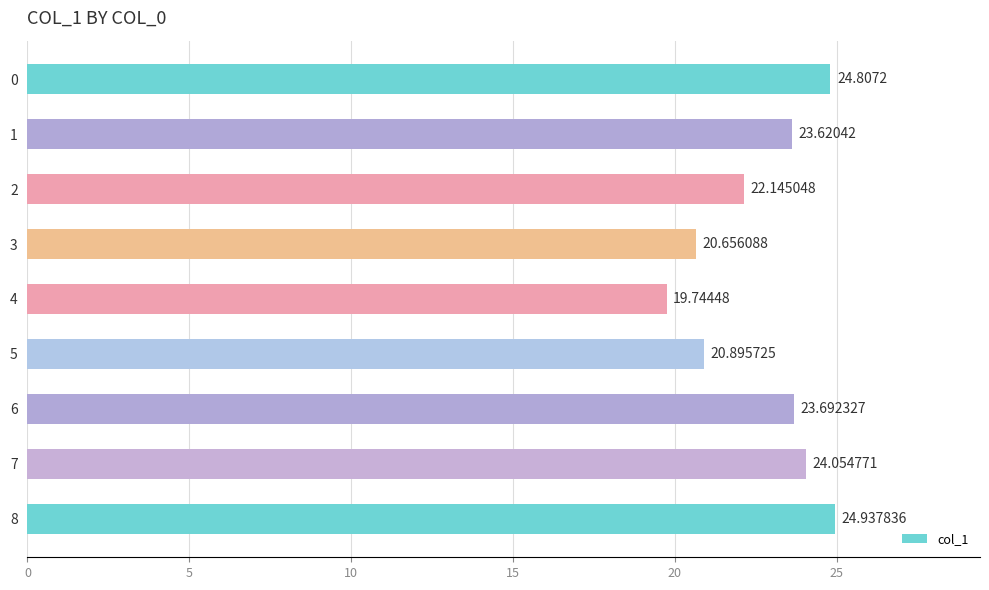

Which has a higher value, 2 or 8?

8